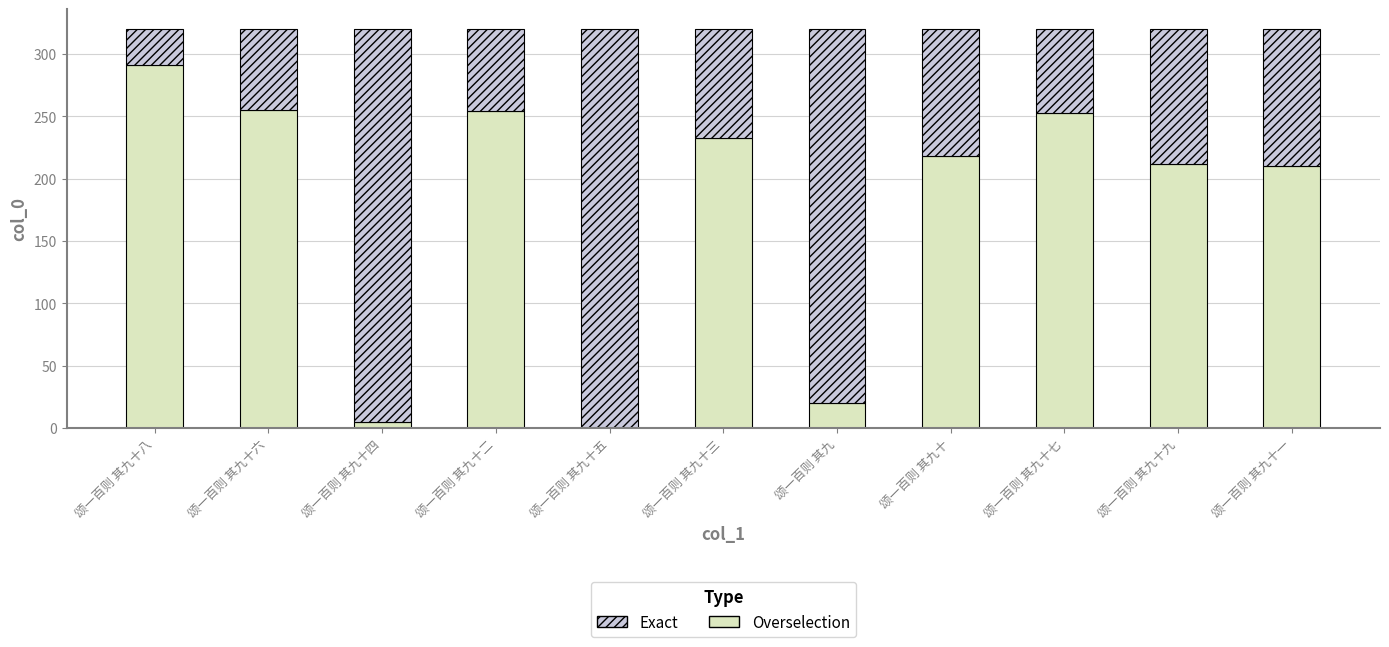

True or false: Overselection has a value of 379.5 at 颂一百则 其九十六.

False